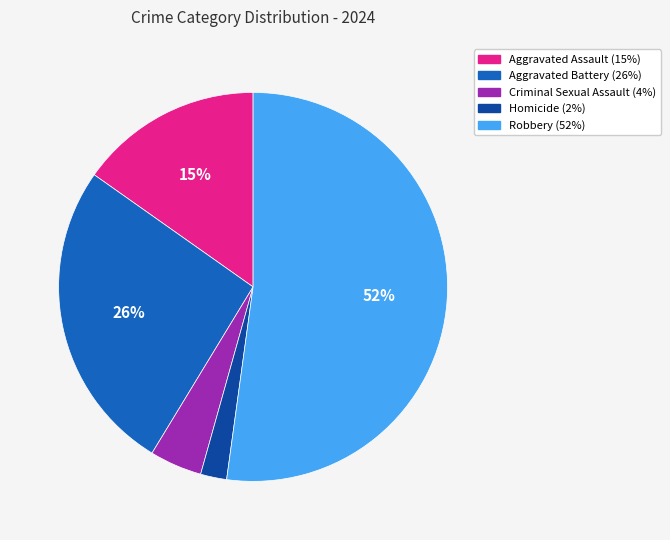

Which slice is the smallest?

Homicide